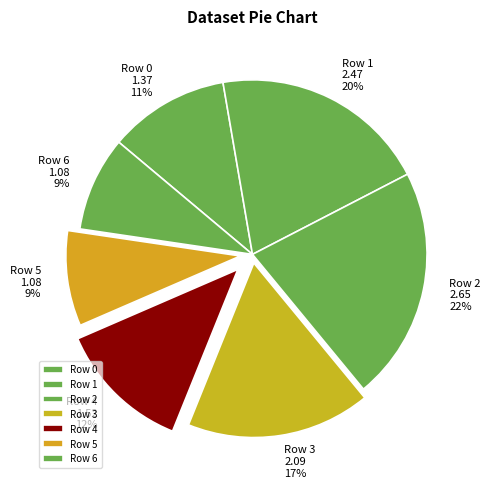

How many segments does this pie chart have?

7